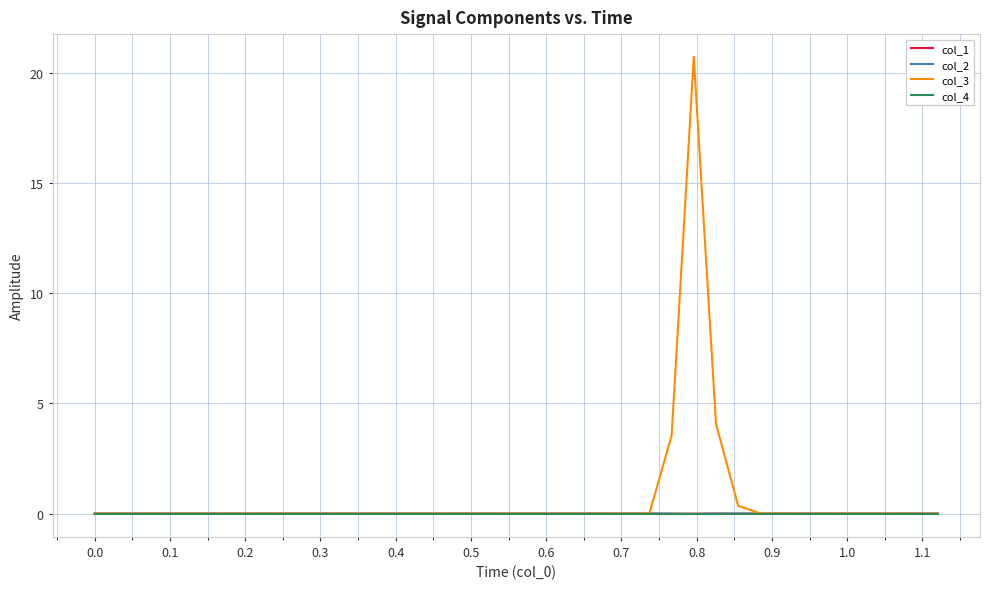

Does the chart have visible grid lines?

Yes